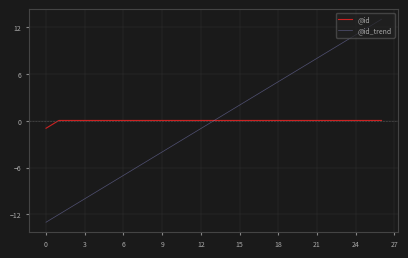

Which series has the widest spread of values?

@id_trend